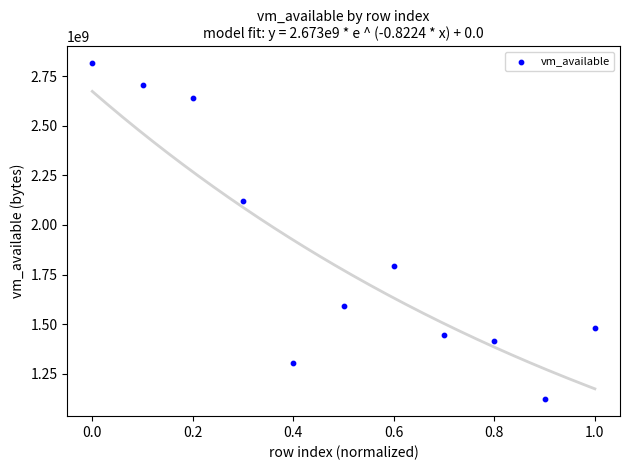

What is the range of Y values (max minus min)?

1693106176